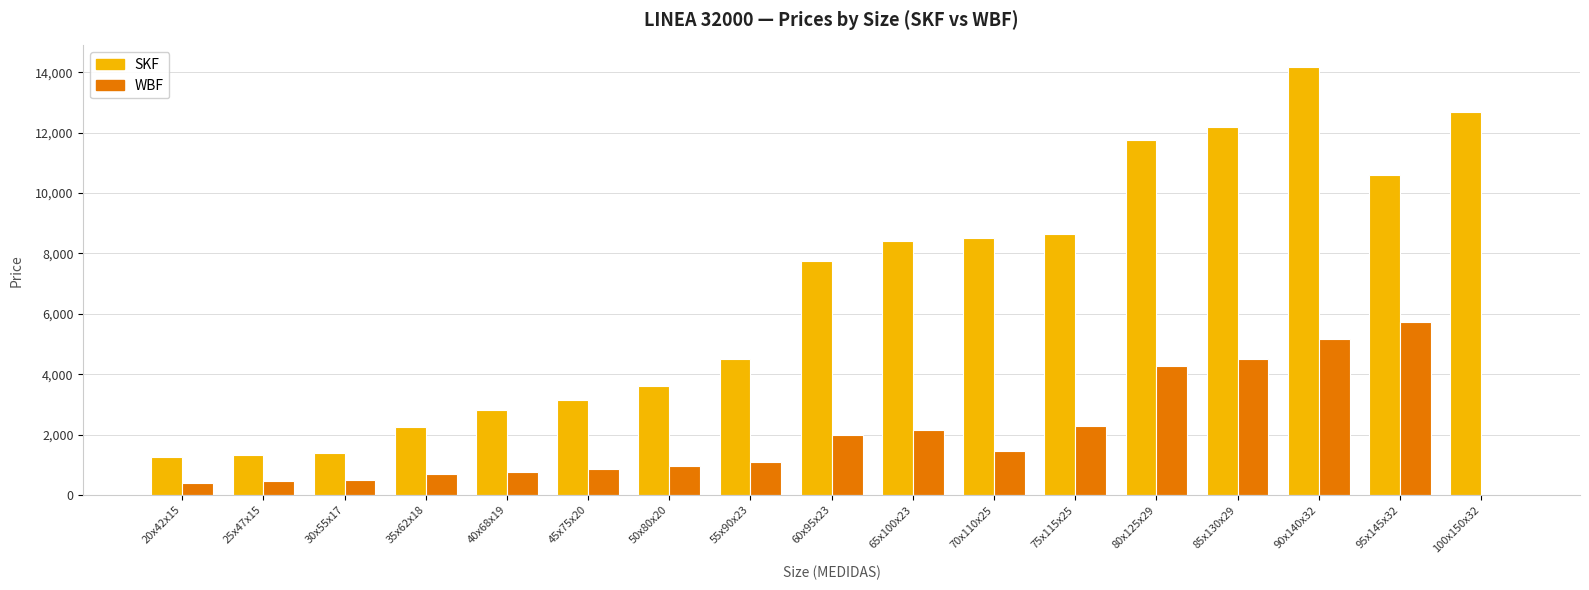

True or false: SKF has a value of 18358 at 100x150x32.

False